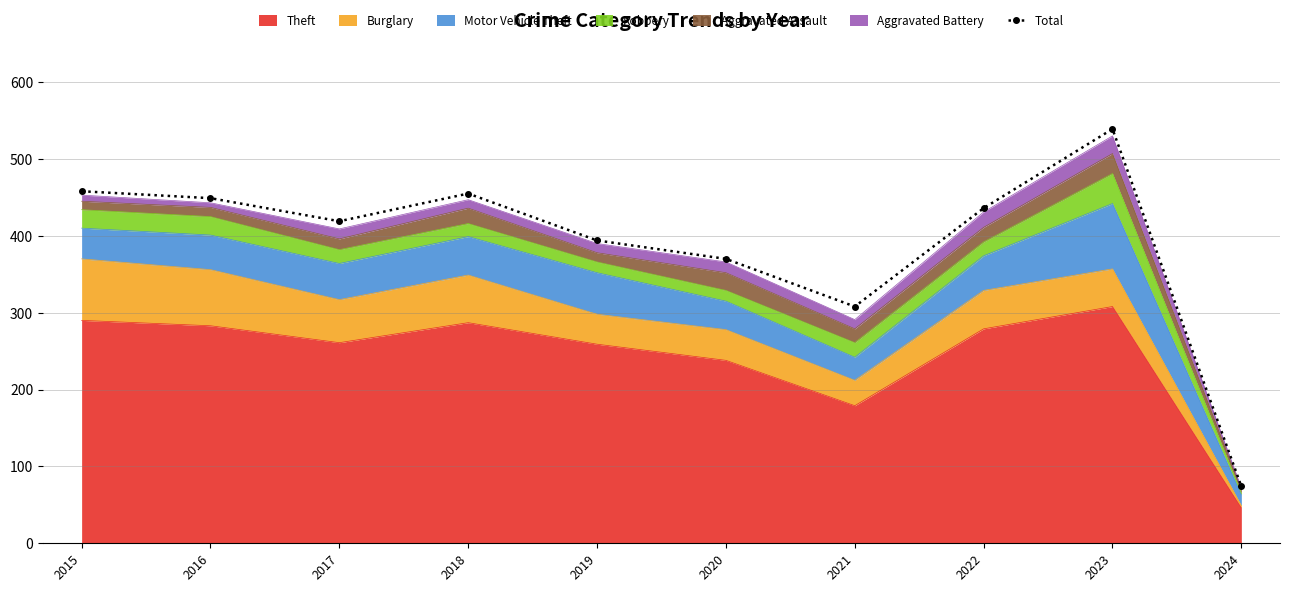

What is the difference between the values at 2023 and 2019?

145